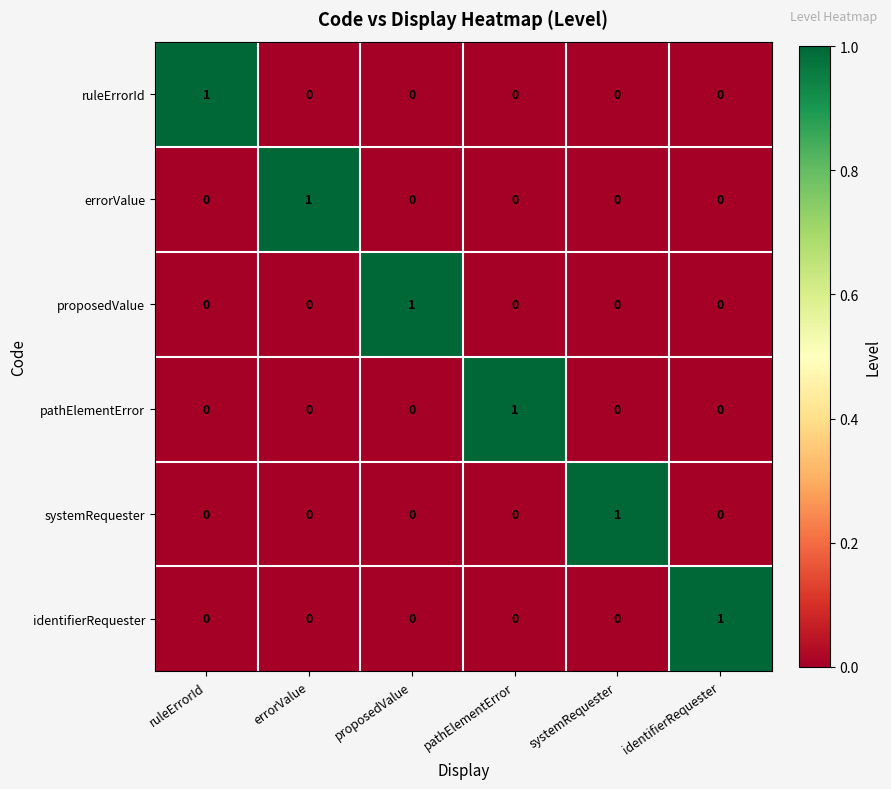

What is the total value across all series at pathElementError?

1